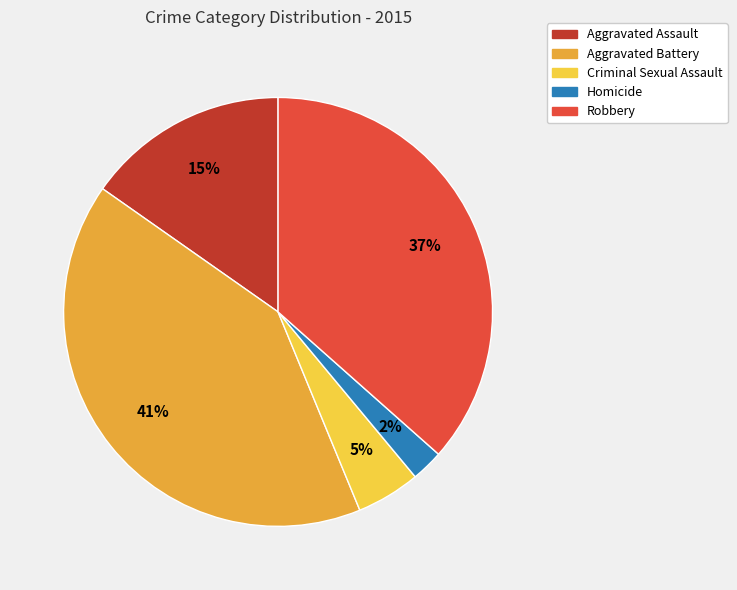

To the nearest percent, what portion does Aggravated Battery represent?

41%